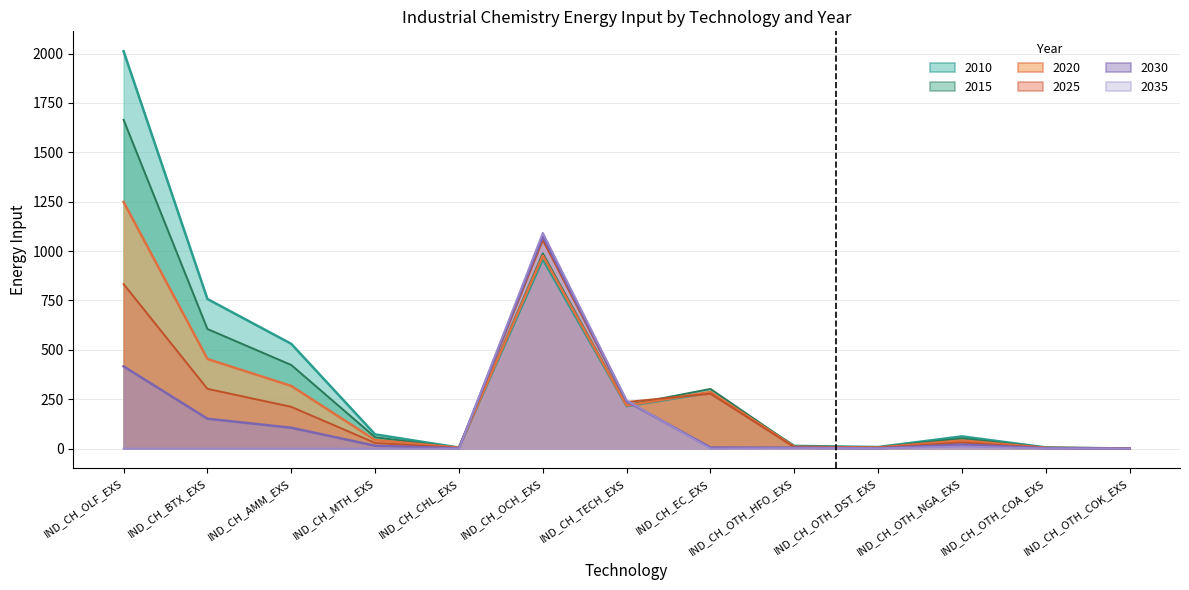

At which category is the sum across all series the highest?

IND_CH_OLF_EXS